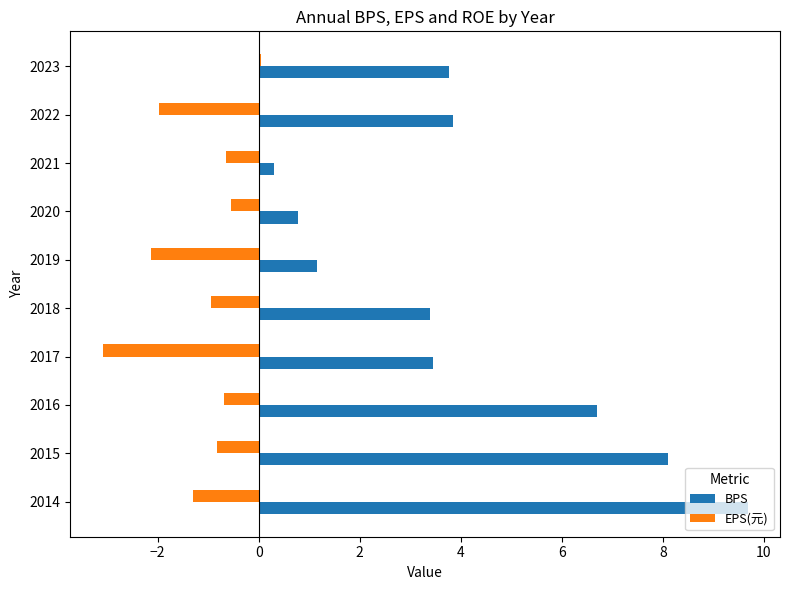

Which category has the highest value in the EPS(元) series?

2023